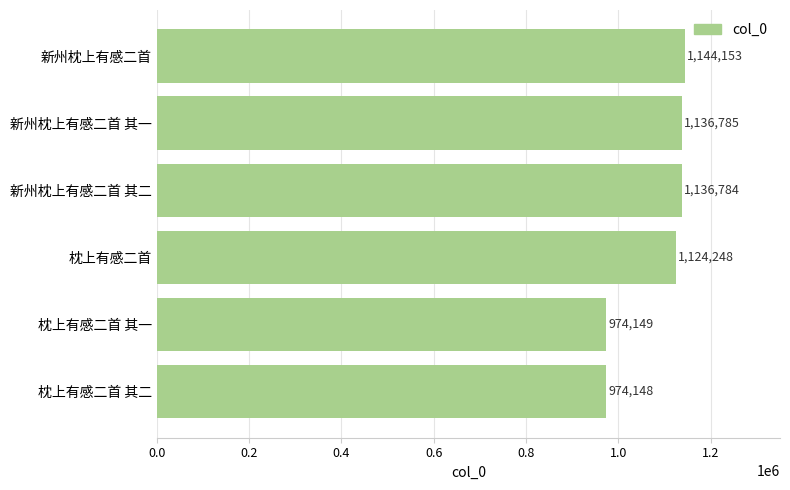

The chart shows a value of 1144153 at 新州枕上有感二首. True or false?

True